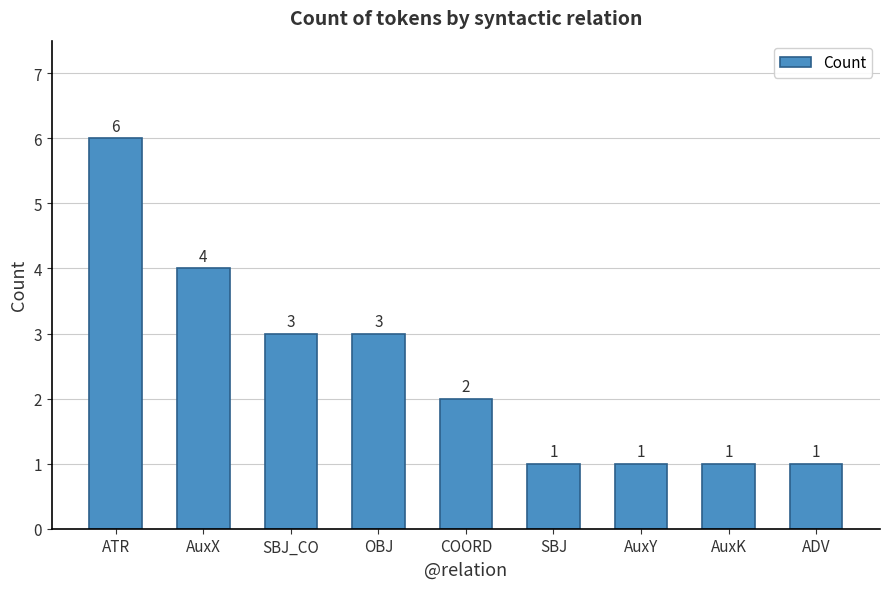

What position from the left is SBJ?

6